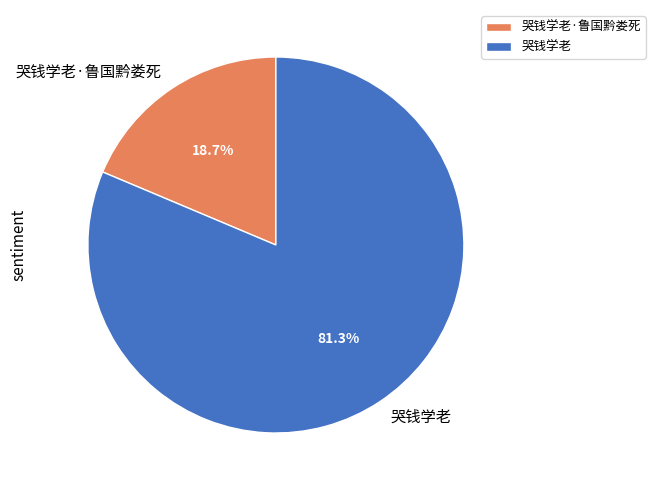

What percentage is the 哭钱学老·鲁国黔娄死 slice, to the nearest percent?

19%